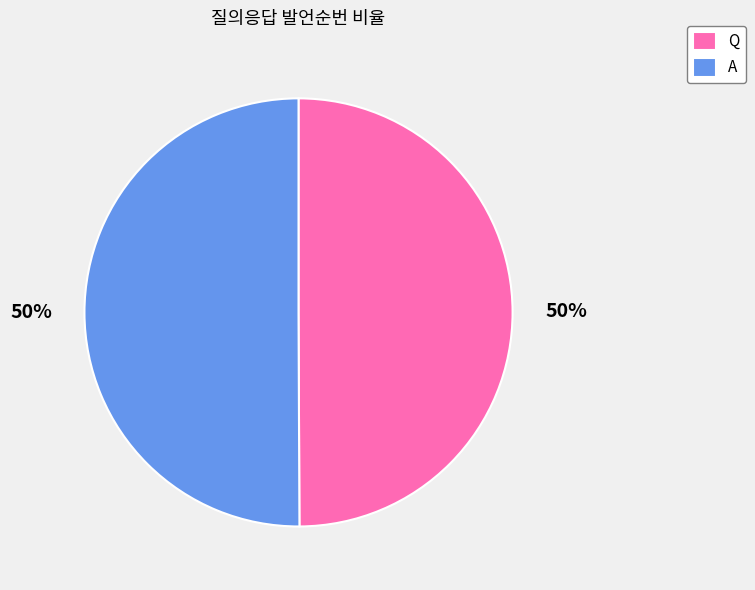

Do Q and A together represent more than half of the pie?

Yes